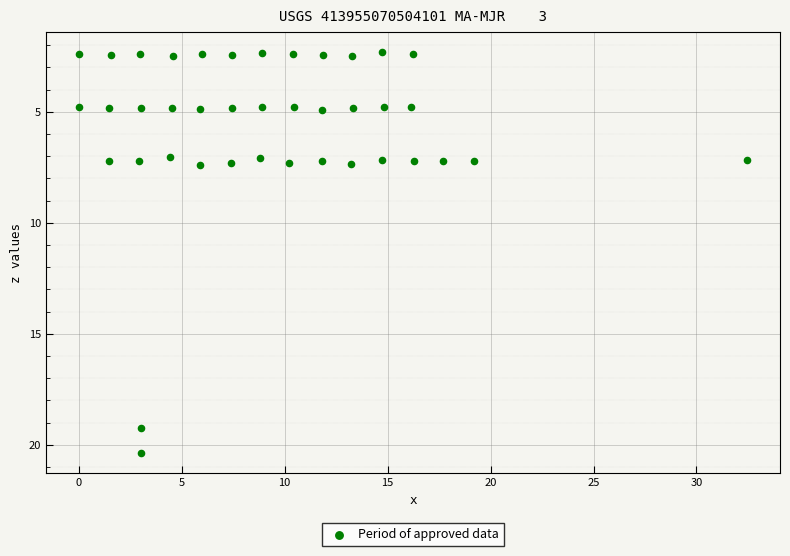

What is the range of Y values (max minus min)?

18.1